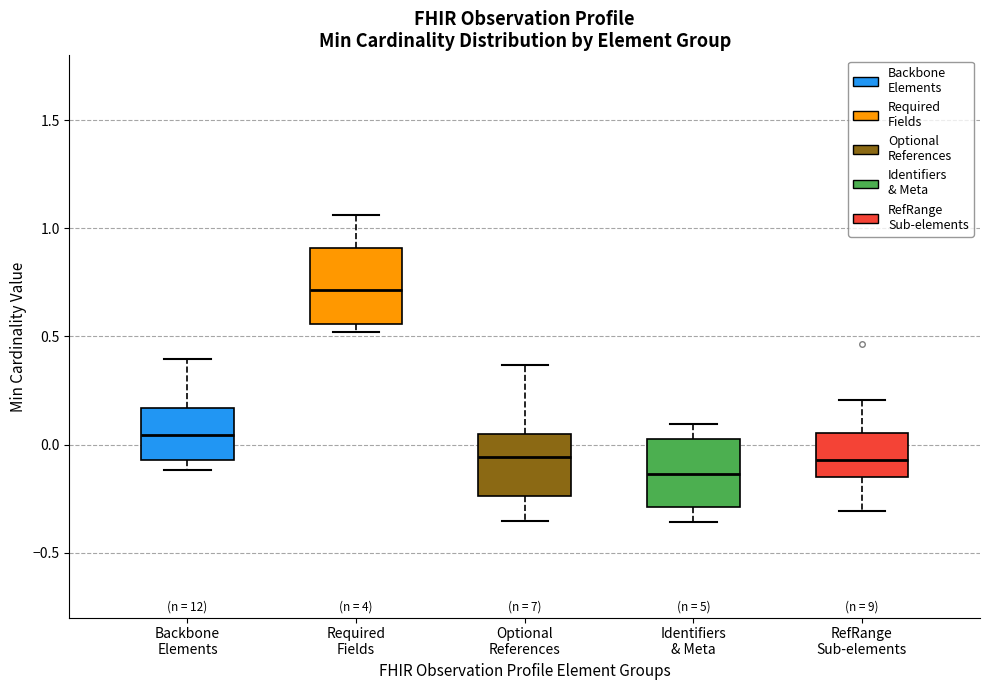

Which box has the highest median line?

Required Fields